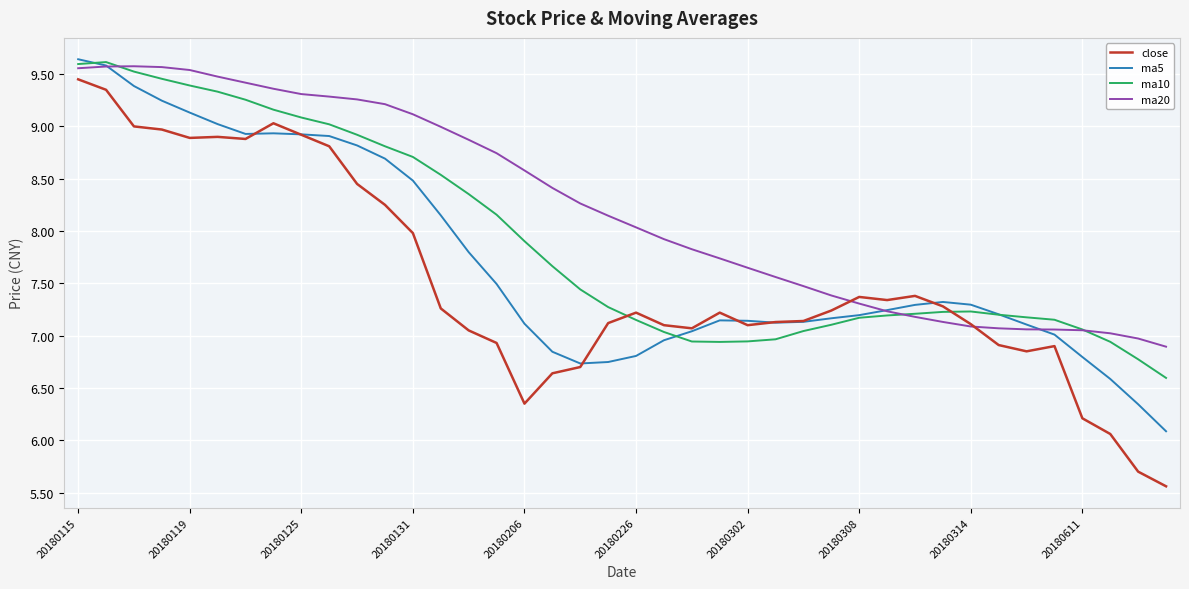

Which series has the largest total across all categories?

ma20